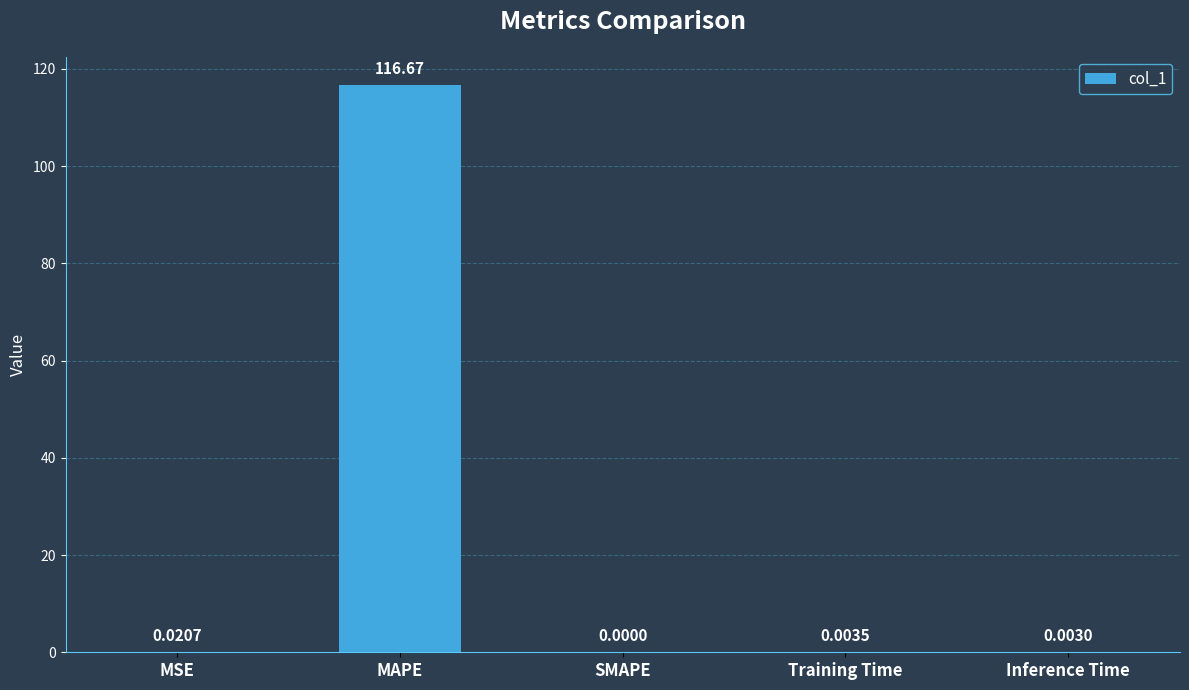

What is the change in value from MAPE to Training Time?

-116.7